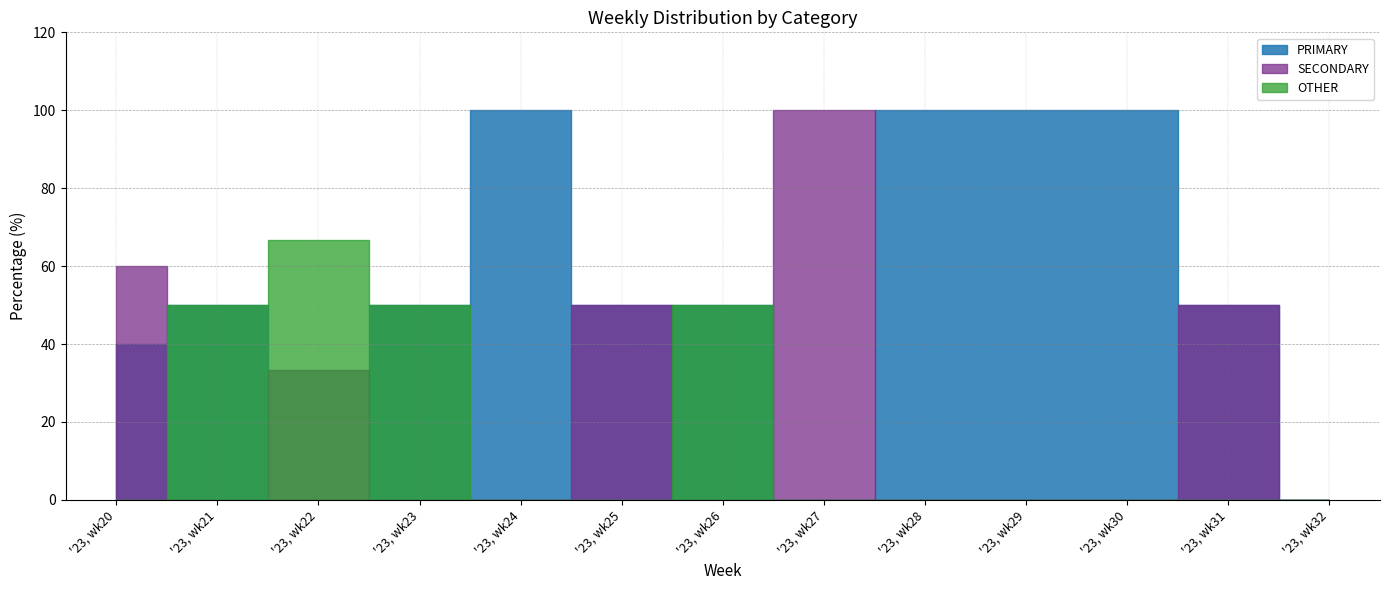

What is the highest value of the SECONDARY series?

100.0